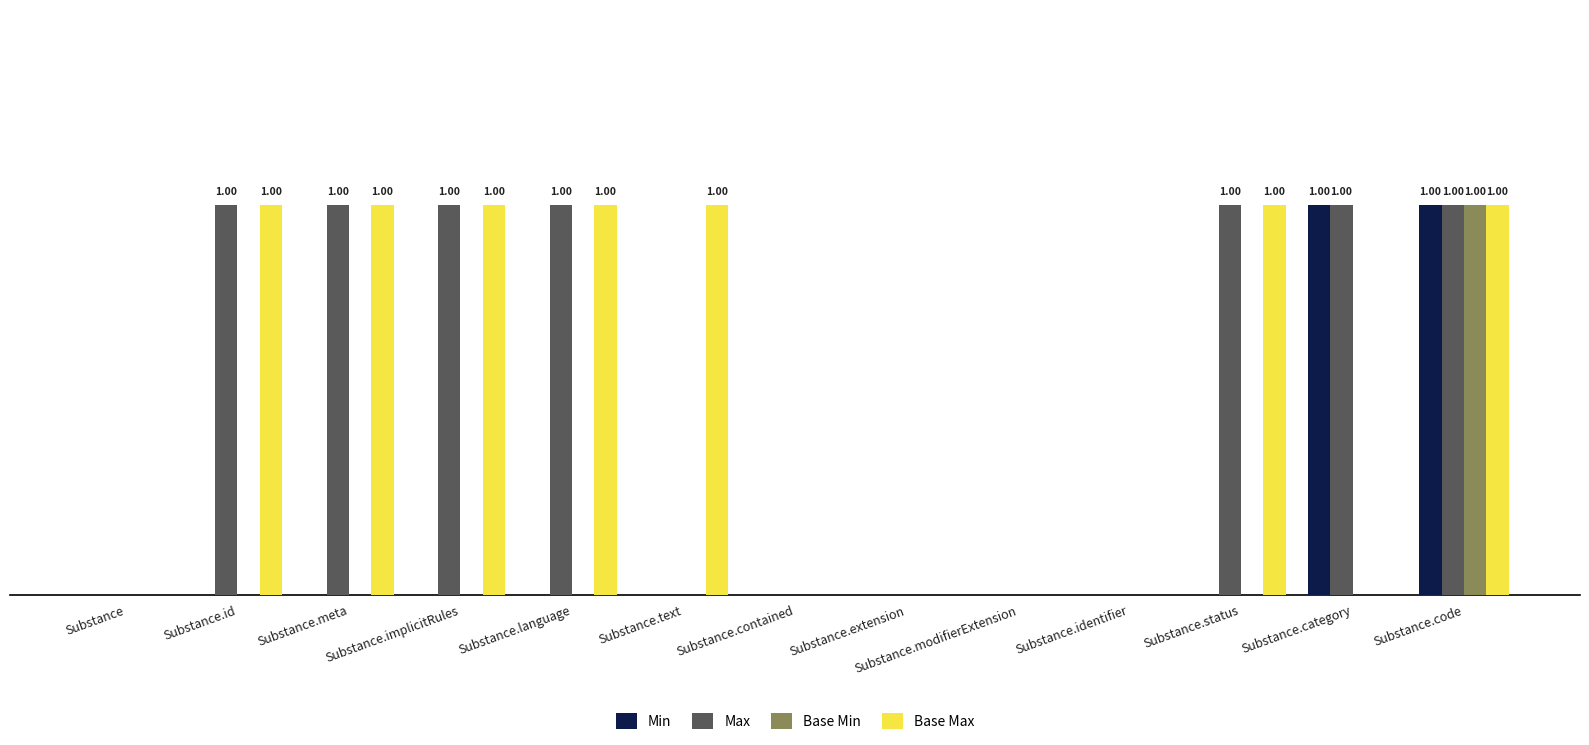

Between Substance.status and Substance.id, which is larger?

Substance.status